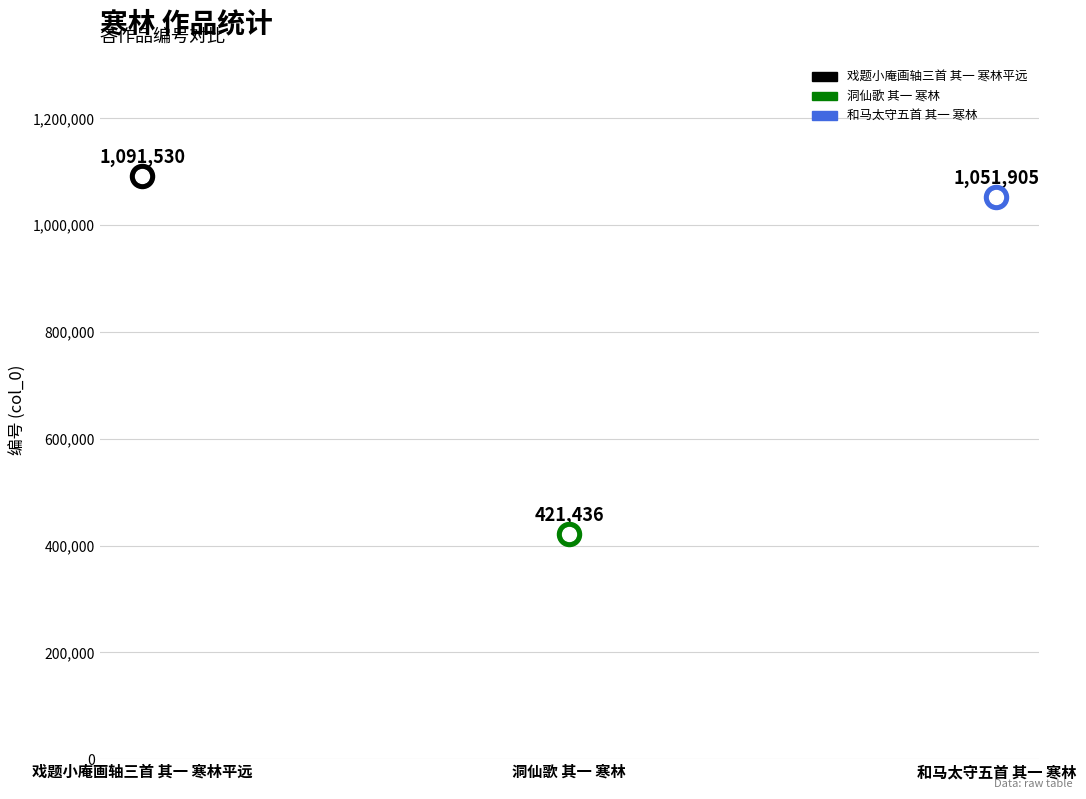

What is the change in value from 戏题小庵画轴三首 其一 寒林平远 to 和马太守五首 其一 寒林?

-39625